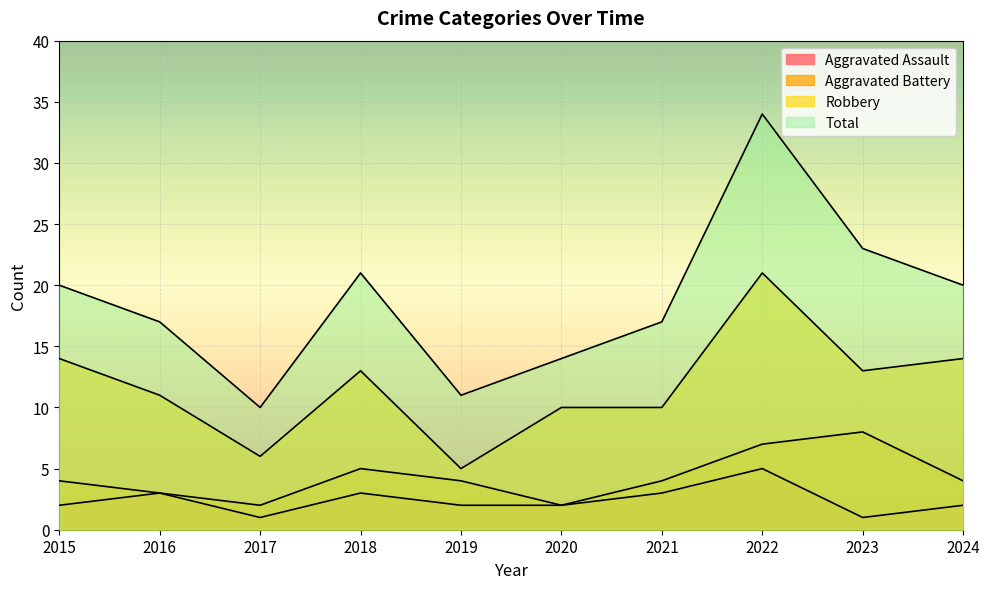

Where is the first local maximum for Aggravated Battery?

2018